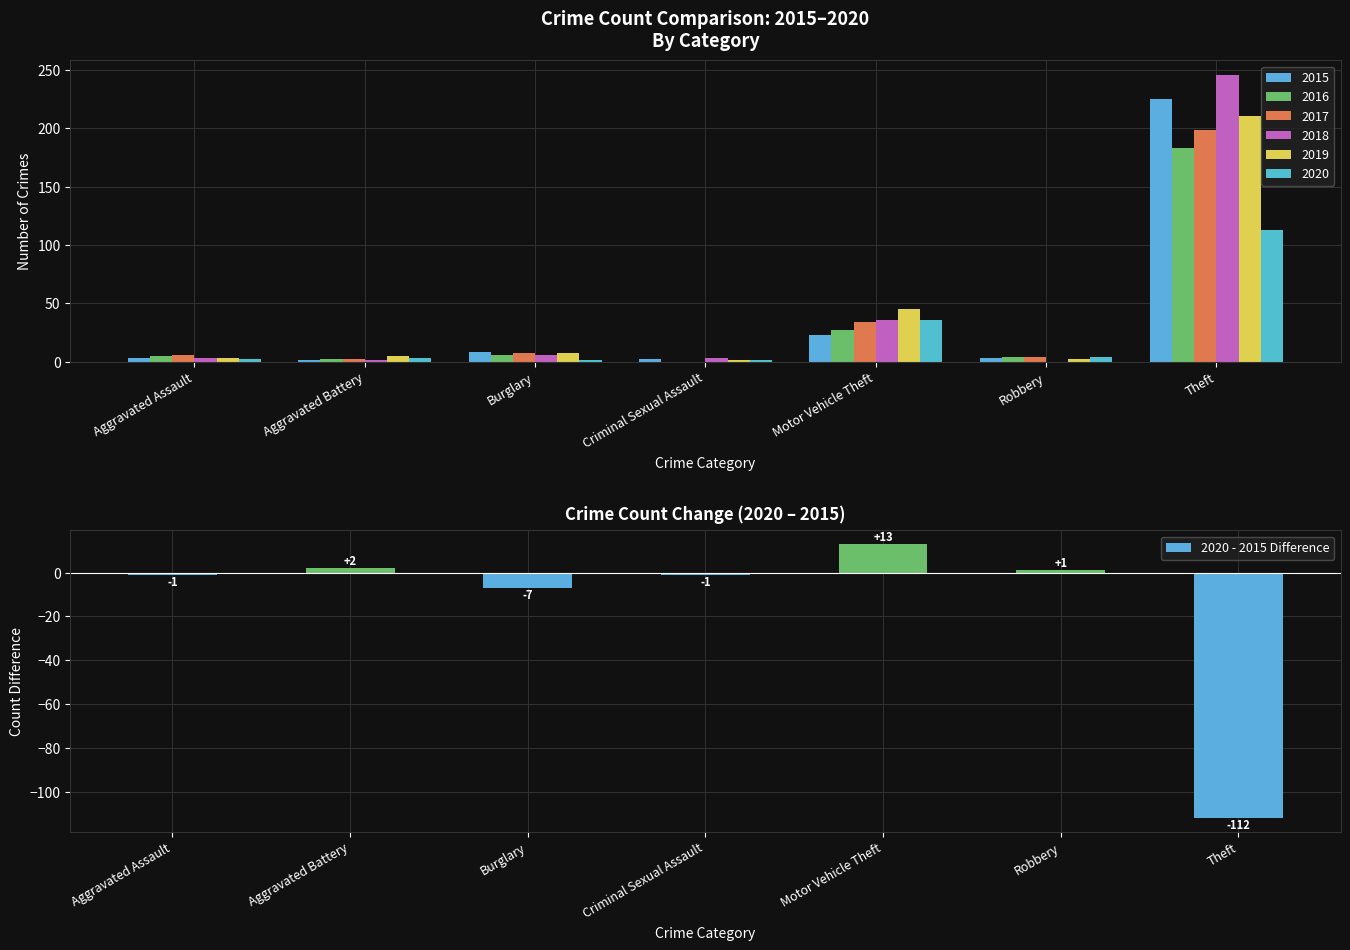

The value at Aggravated Battery is 2. True or false?

True